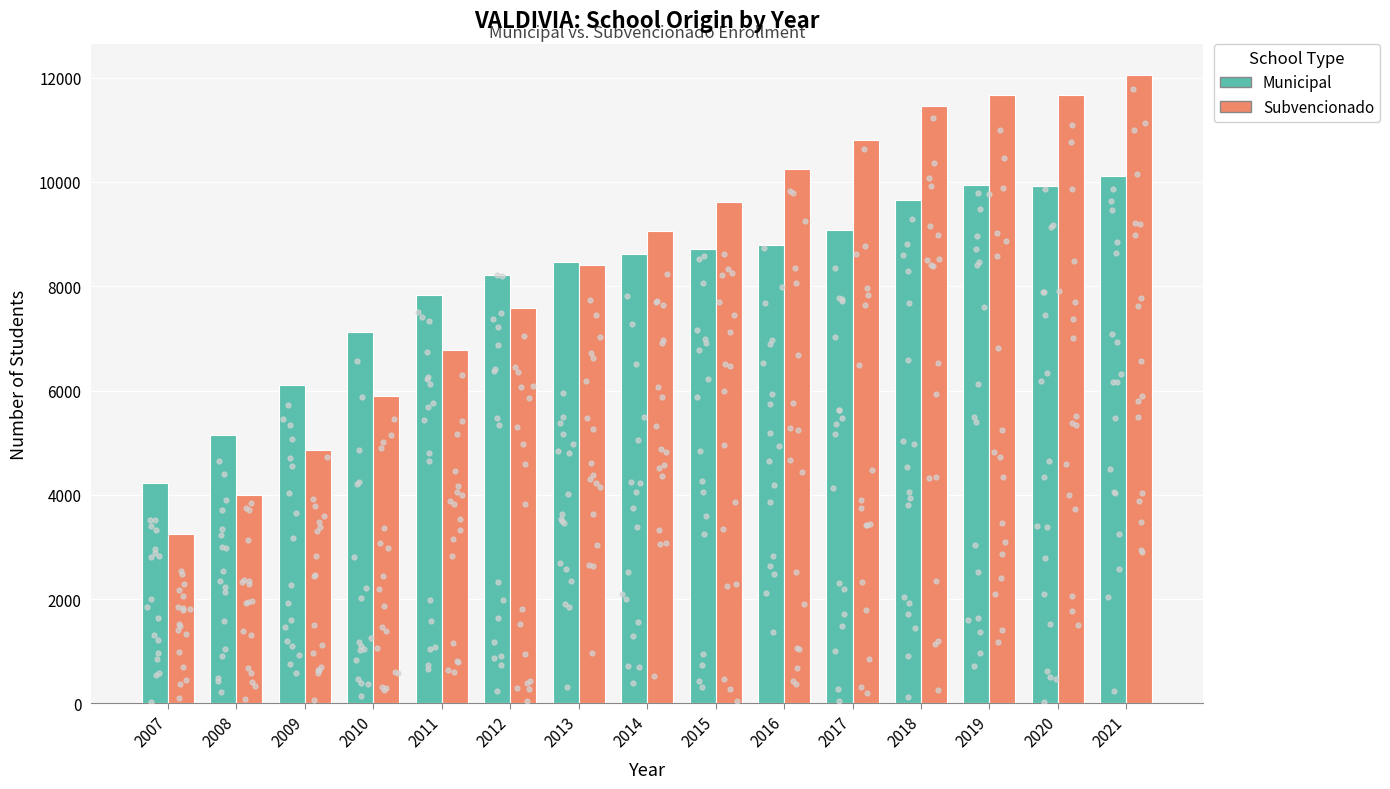

Which series has the largest total across all categories?

Subvencionado